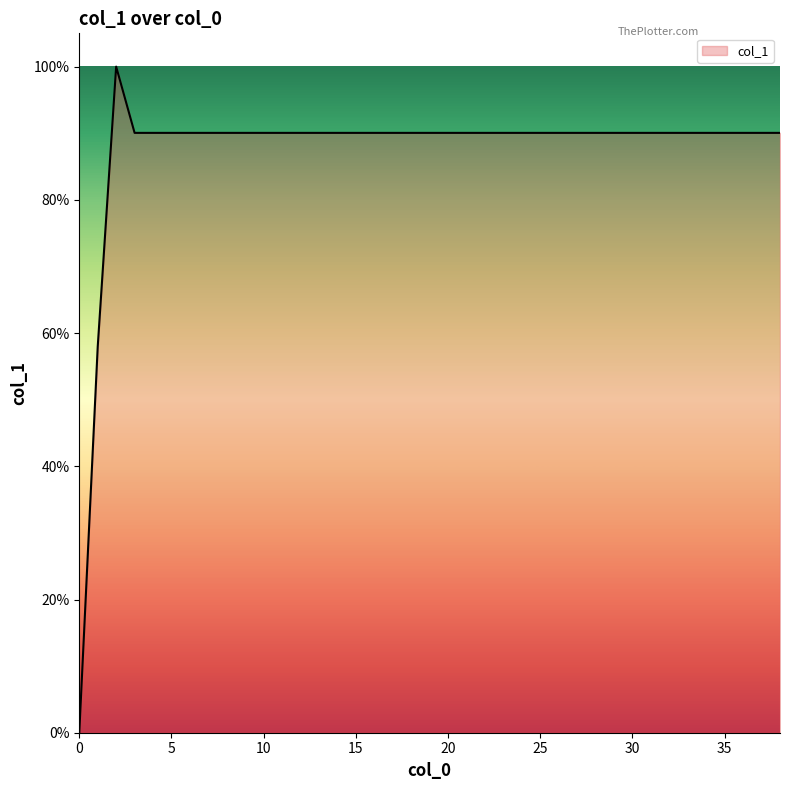

What is the maximum value shown in the chart?

100.0